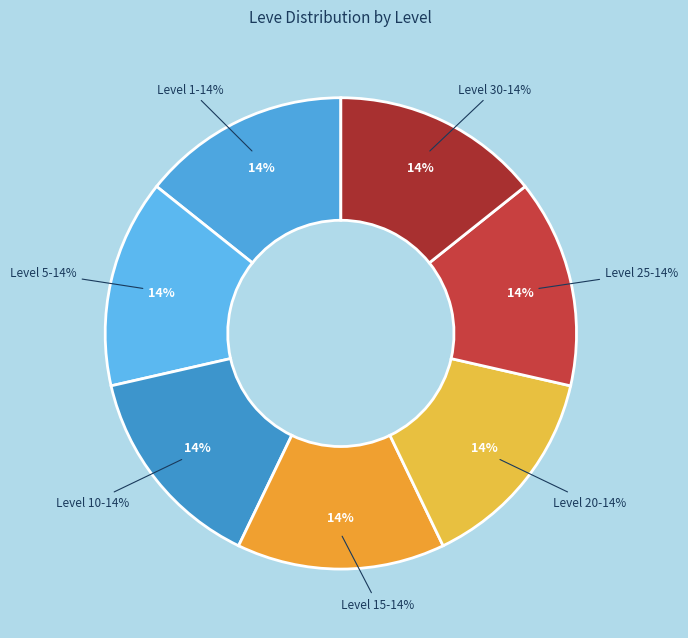

Is the sum of Level 30 and Level 5 greater than half?

No